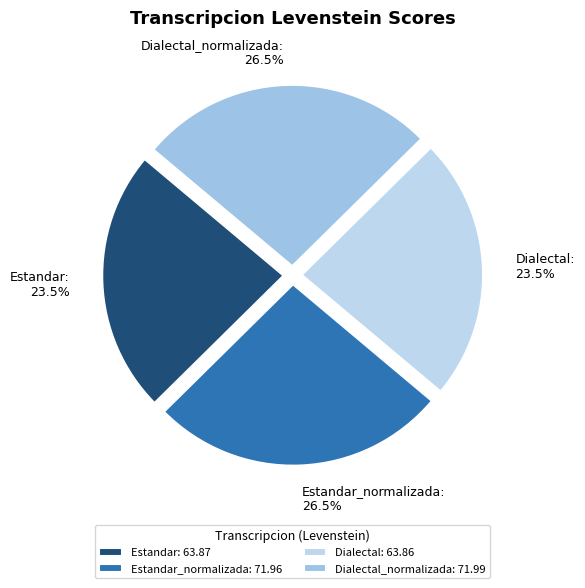

How many slices are in this pie chart?

4